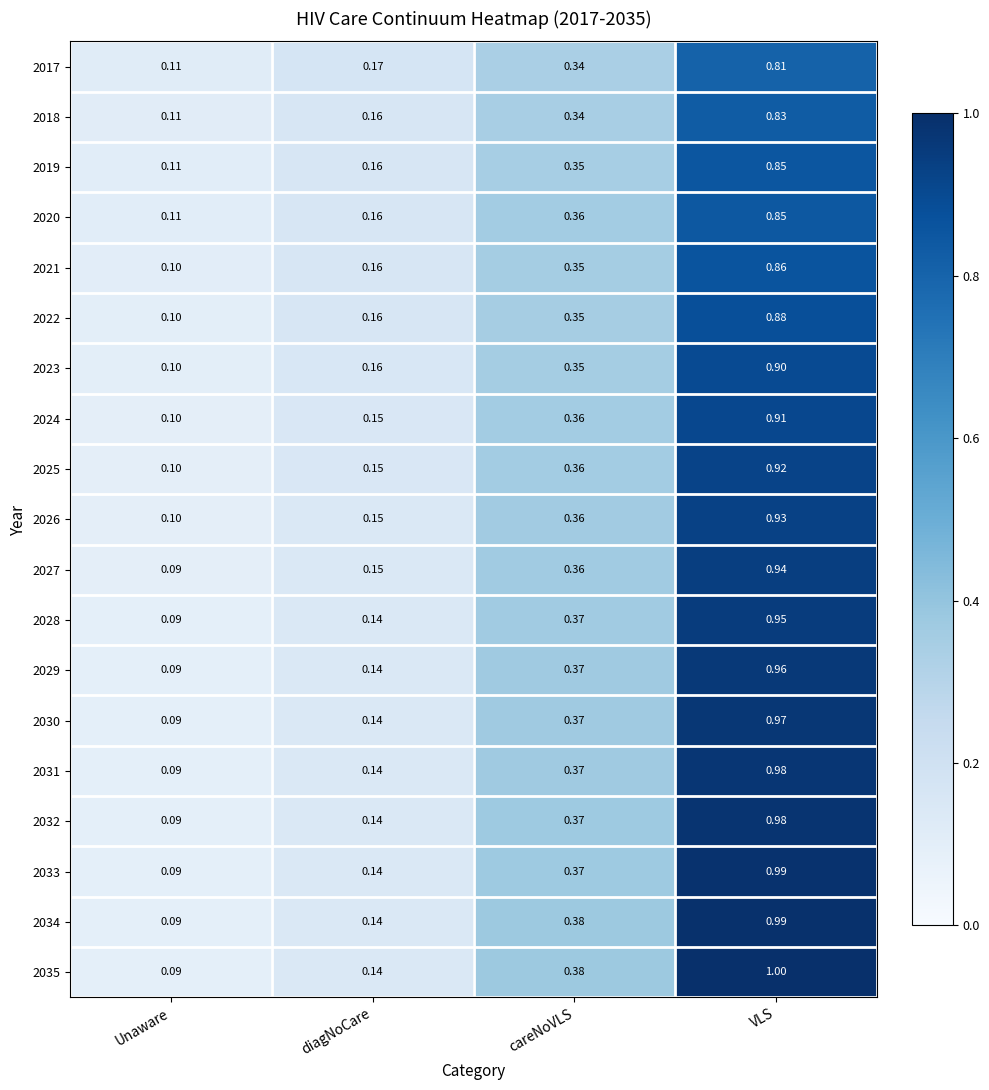

Is the value of 2028 at diagNoCare greater than the value of 2022 at Unaware?

Yes